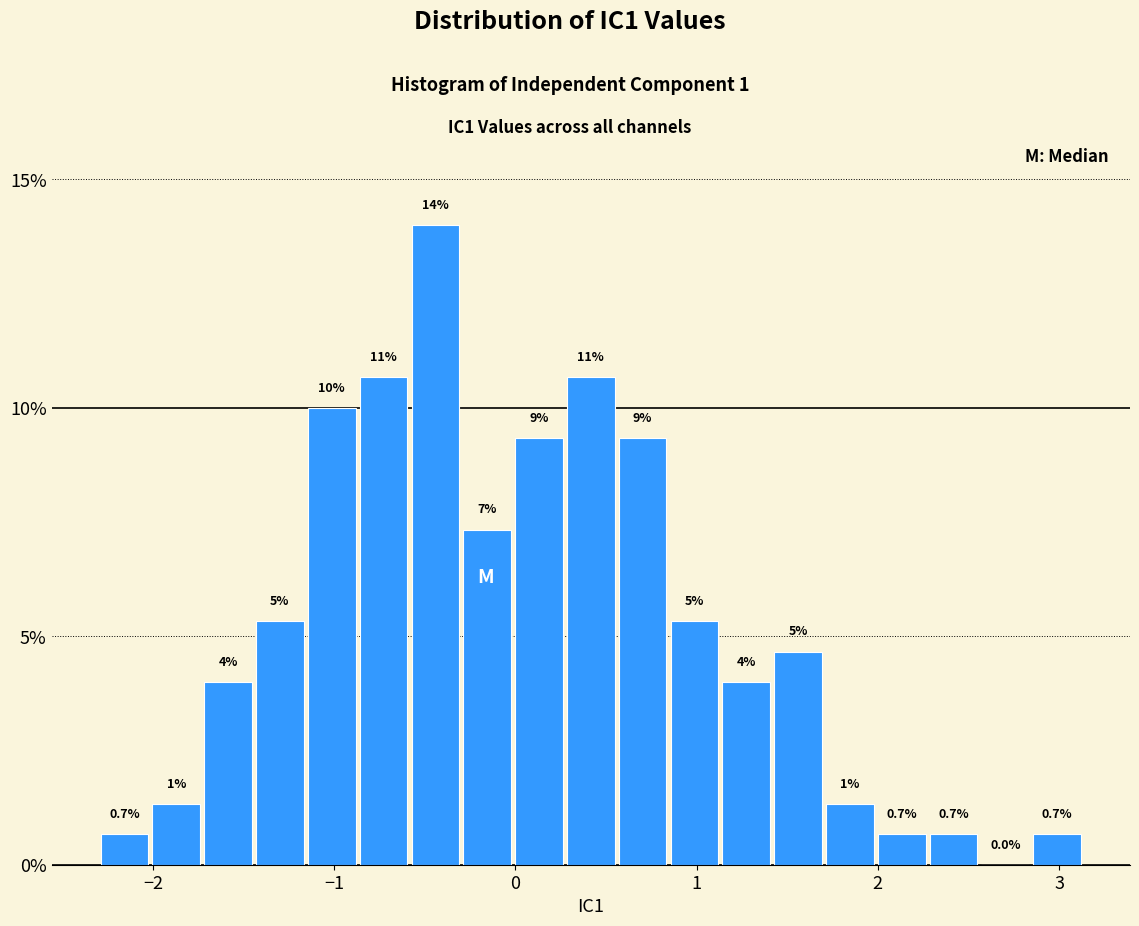

Read against the x-axis, roughly where is the centre of the tallest bar?

-0.4